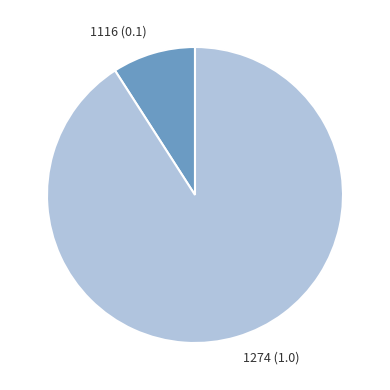

The 1116 slice represents 23% of the pie. True or false?

False